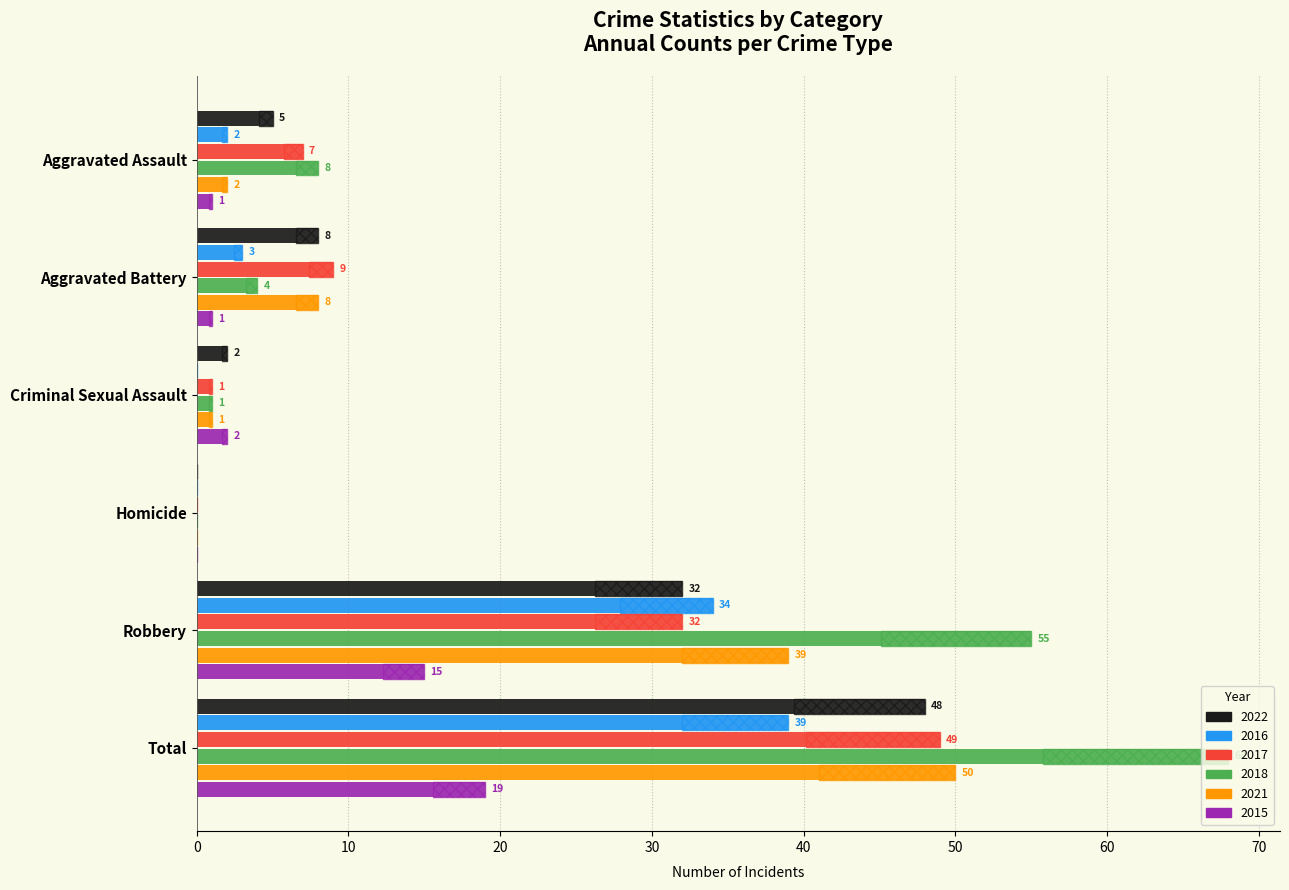

What is the sum of the 2015 values at Homicide and Aggravated Assault?

1